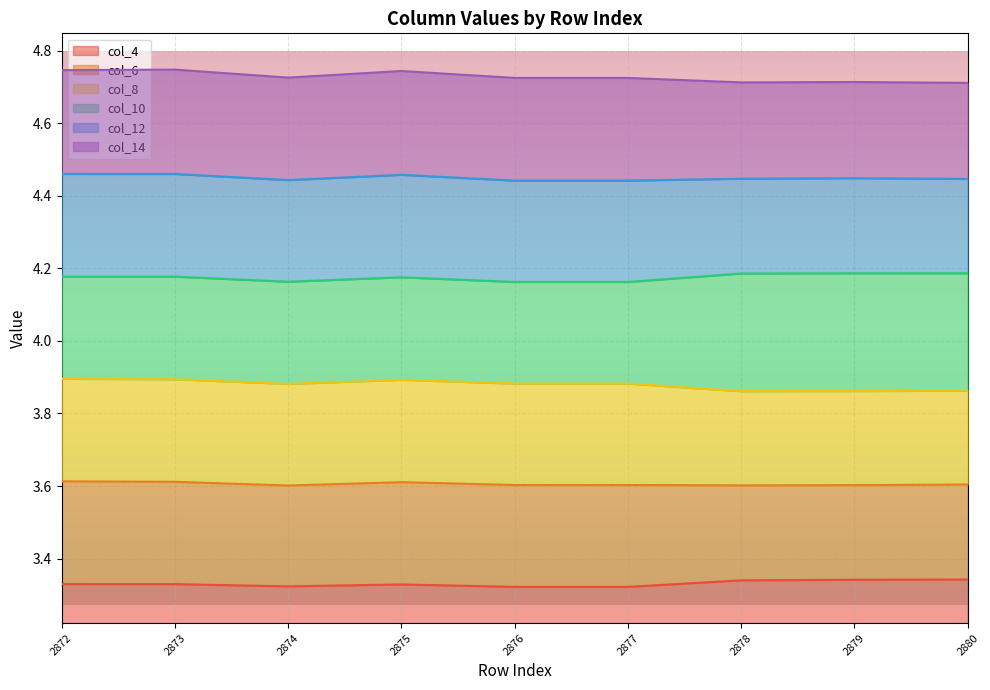

The value of col_10 at 2872 is 6.3. True or false?

False